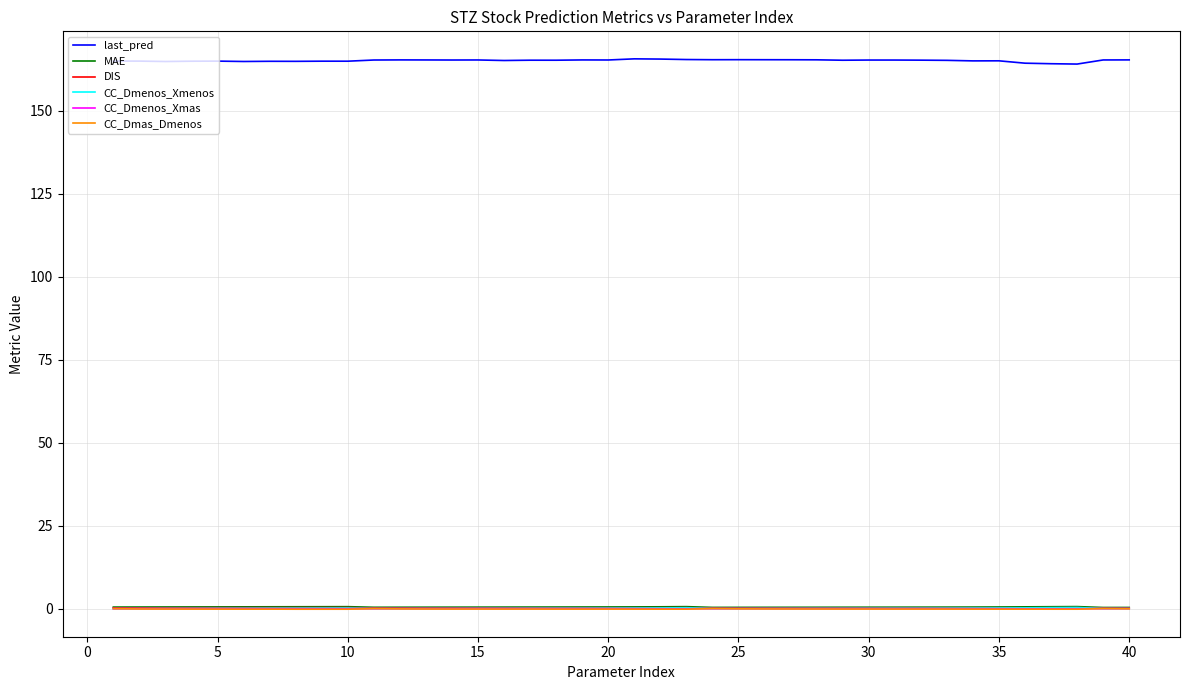

True or false: last_pred and CC_Dmas_Dmenos cross at least once.

False